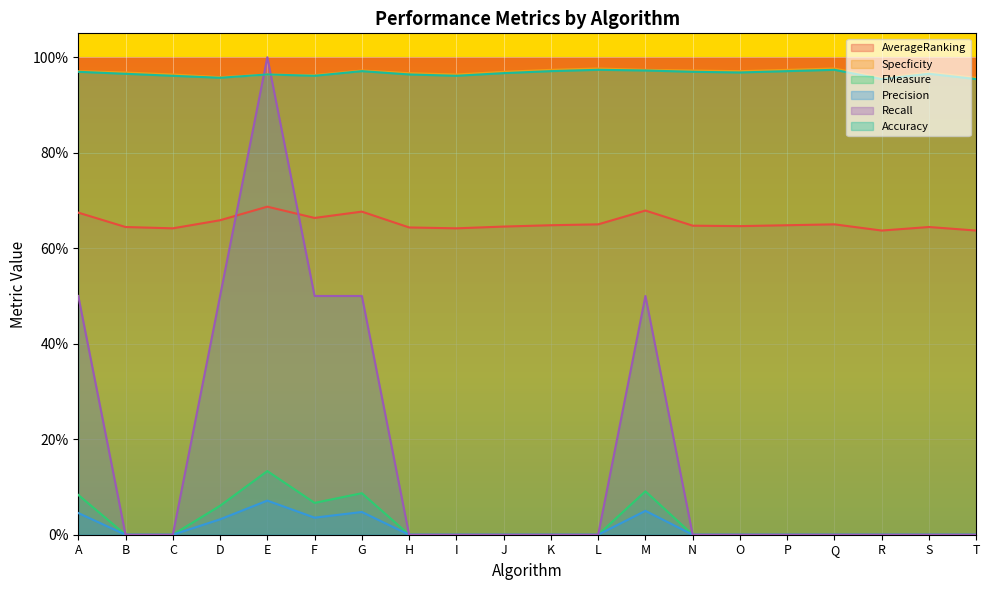

How many positive values does the FMeasure series have?

6